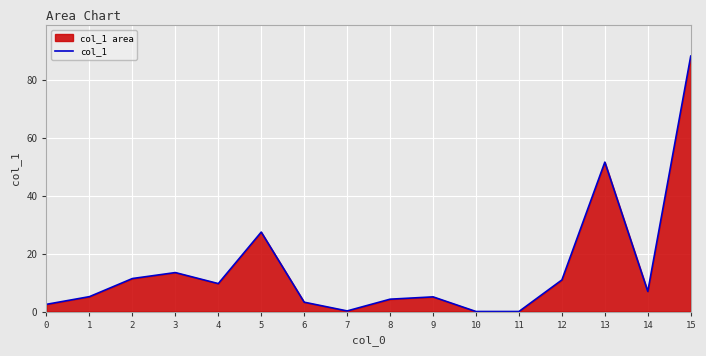

How many data points are less than 6?

8